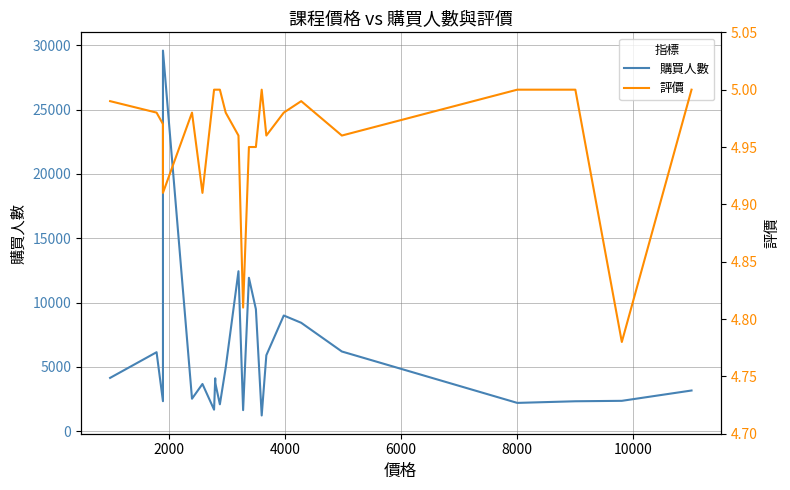

True or false: 購買人數 has more than 2 interior local peaks.

True